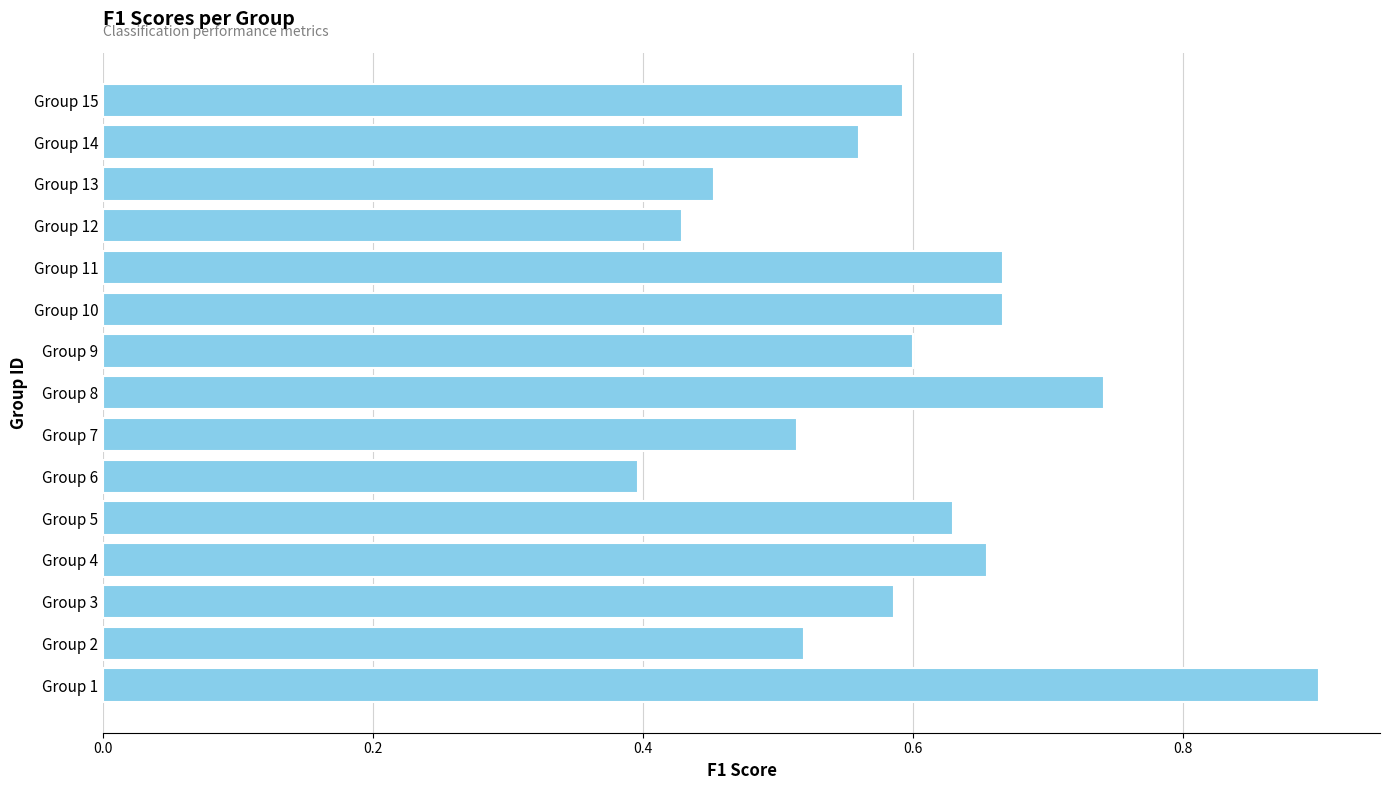

How many values are between 0 and 1?

15